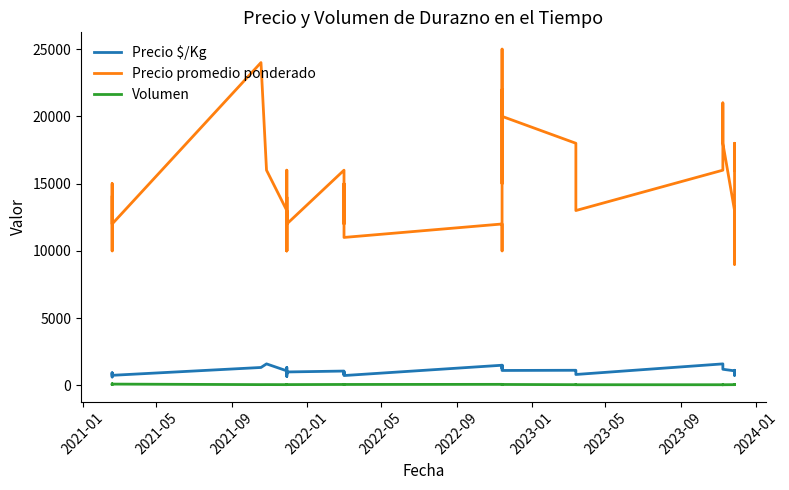

Is it true that Volumen equals 103 at 22?

False